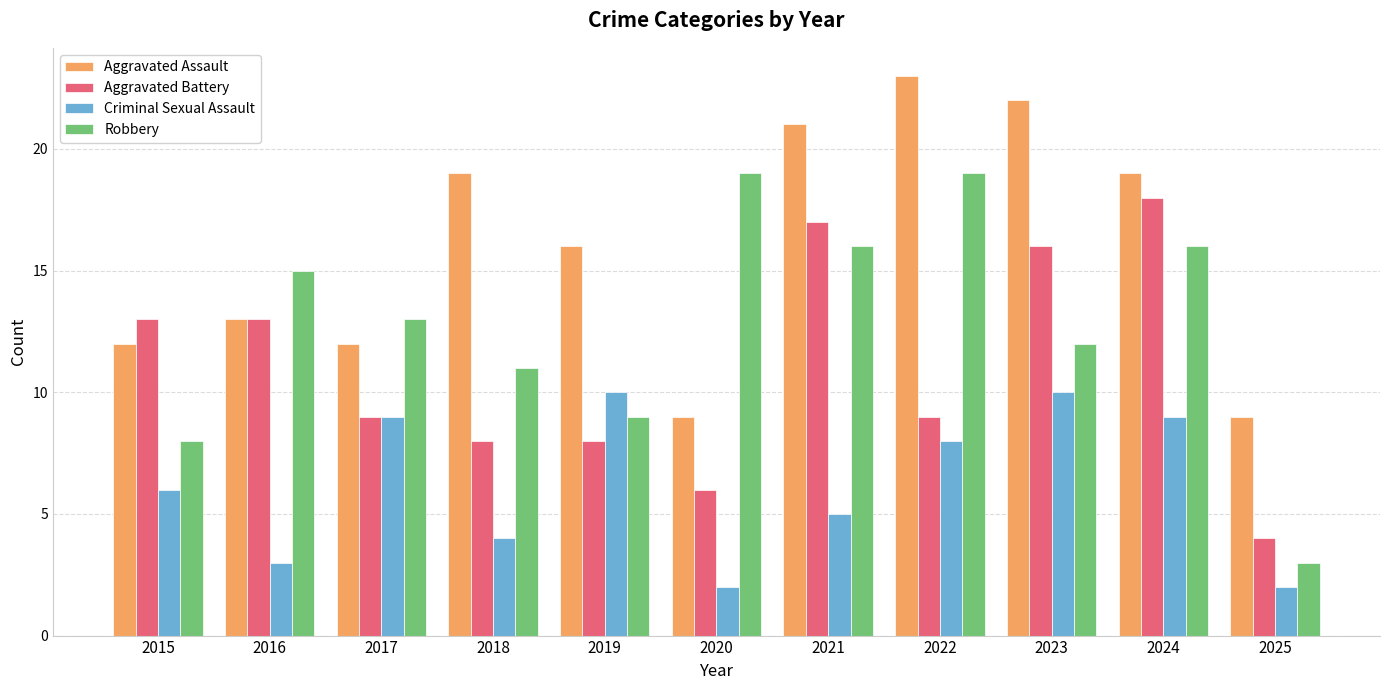

Rank the series by their average value, from lowest to highest.

Criminal Sexual Assault, Aggravated Battery, Robbery, Aggravated Assault